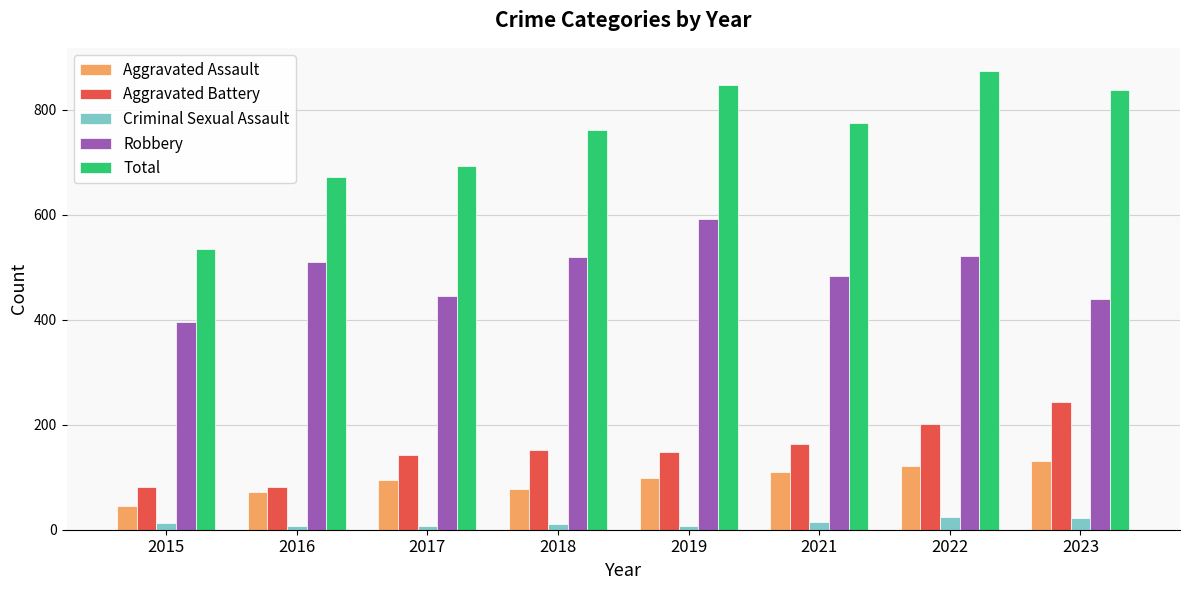

How many series are shown in this chart?

5